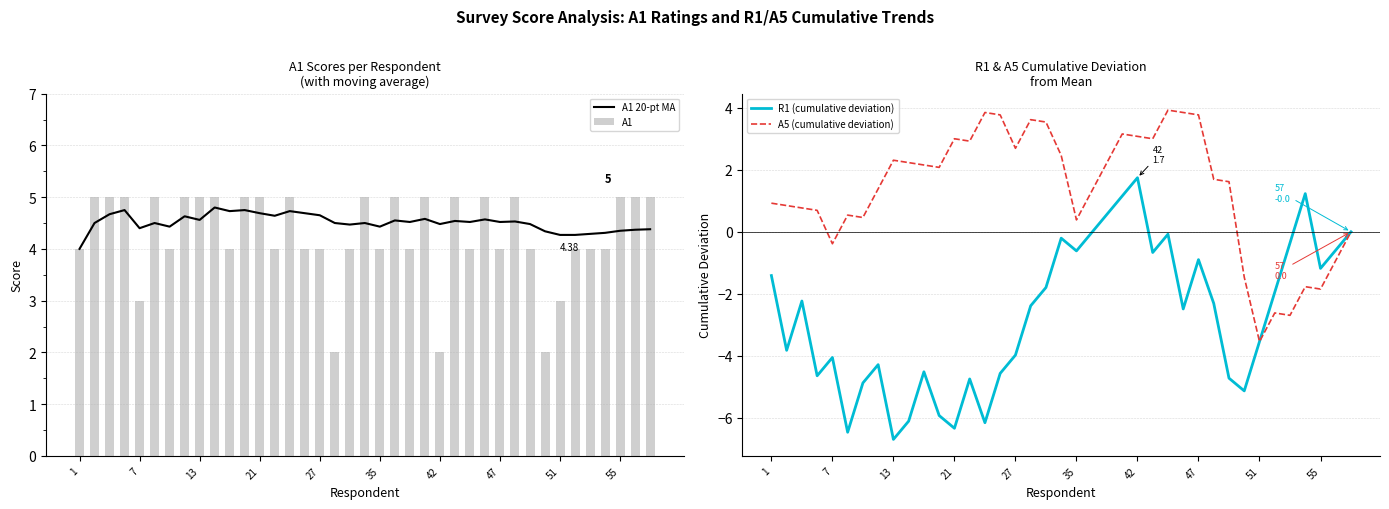

What is the difference between the maximum and minimum values in the A1 series?

3